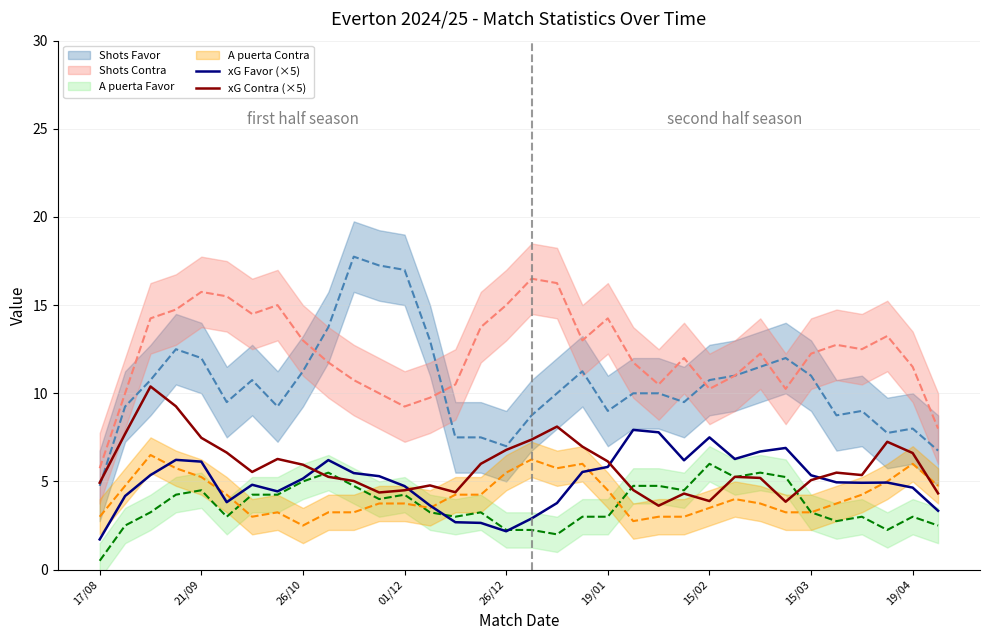

True or false: xG Contra (×5) has a value of 6.4 at 17/08.

False